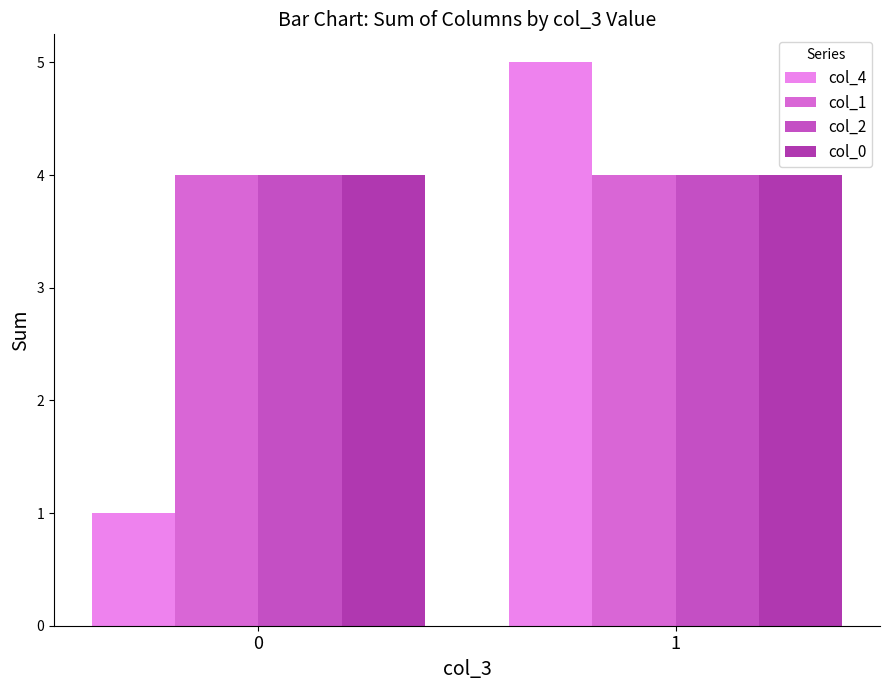

How many distinct data groups are displayed?

4